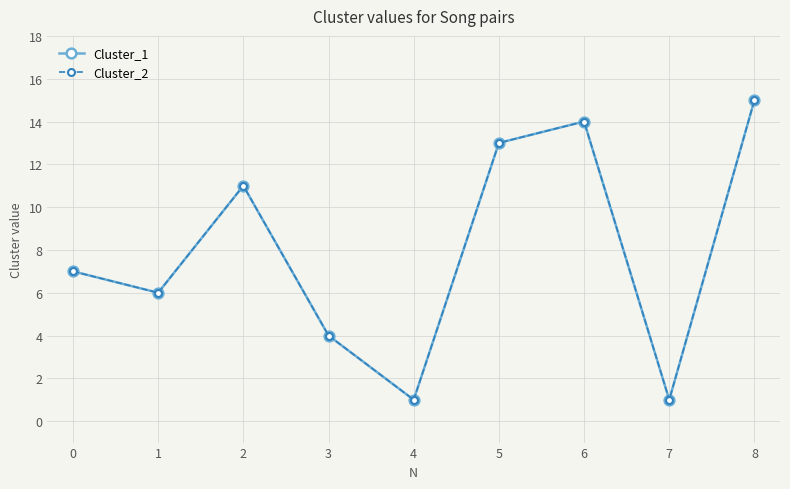

Between 3 and 4, which series saw the biggest shift?

Cluster_1